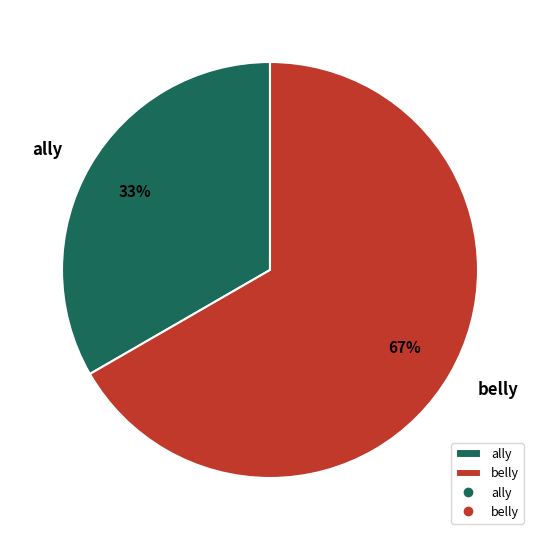

How many slices are in this pie chart?

2